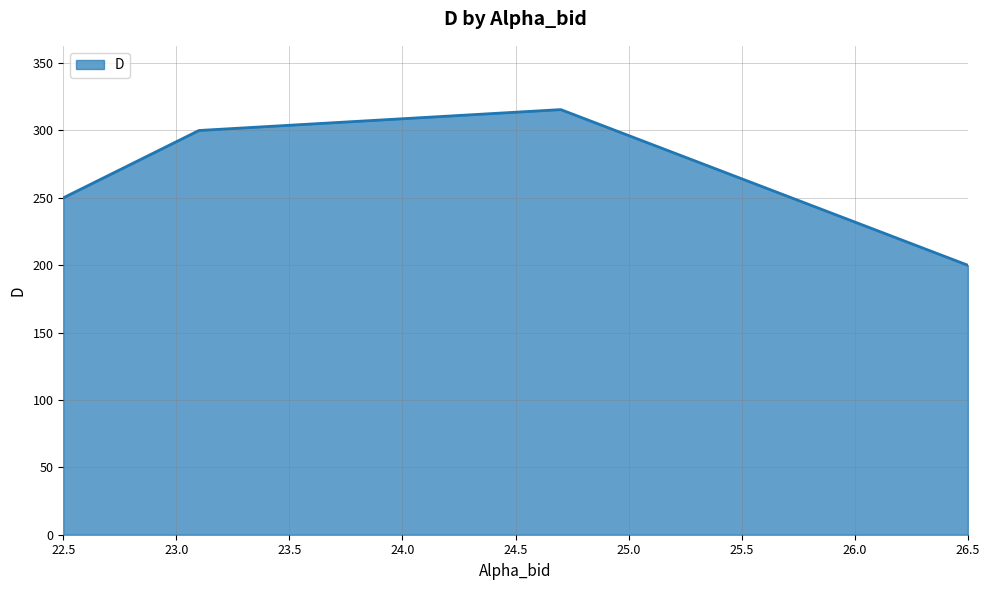

True or false: there are more than 1 points higher than both neighbors.

False